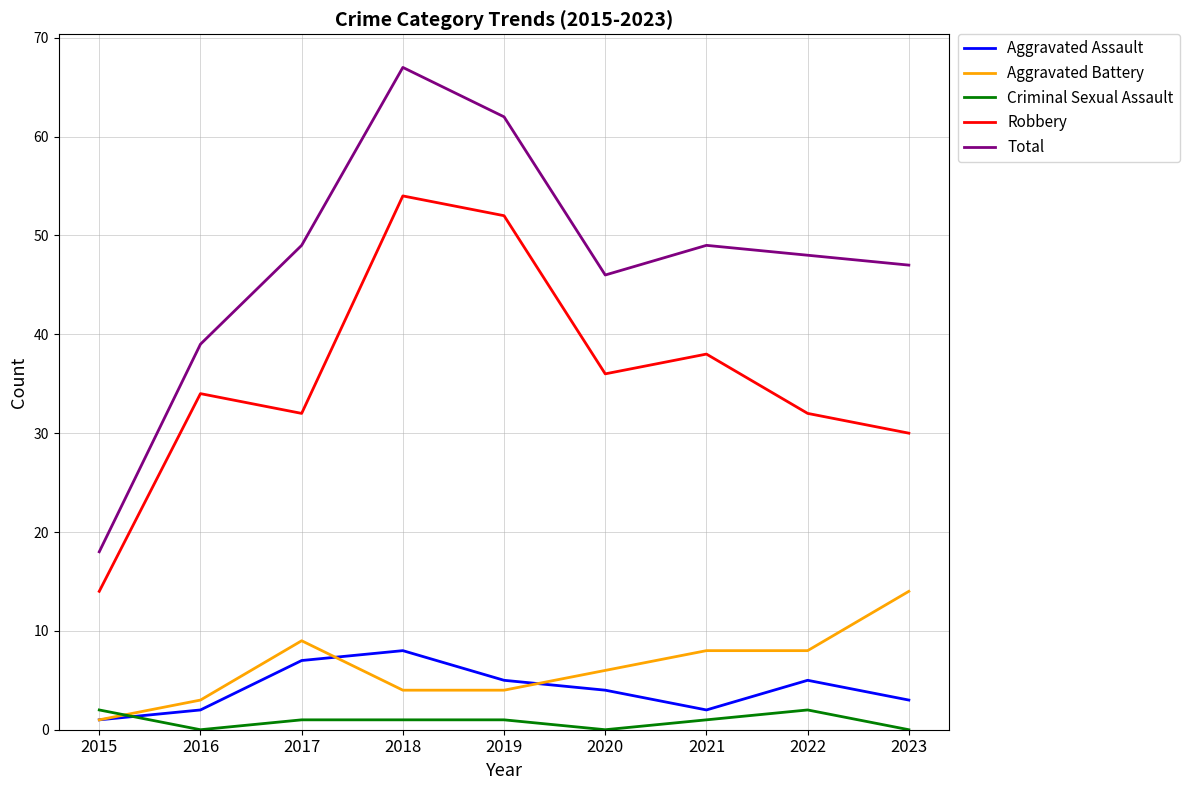

Is the value of Aggravated Battery at 2020 greater than the value of Criminal Sexual Assault at 2023?

Yes